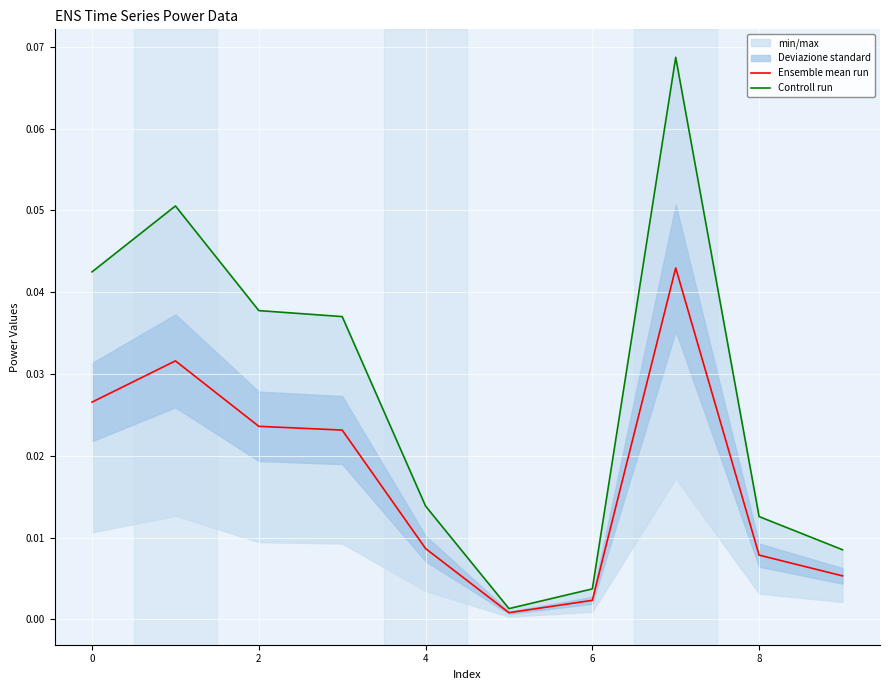

Which series has the widest spread of values?

Controll run